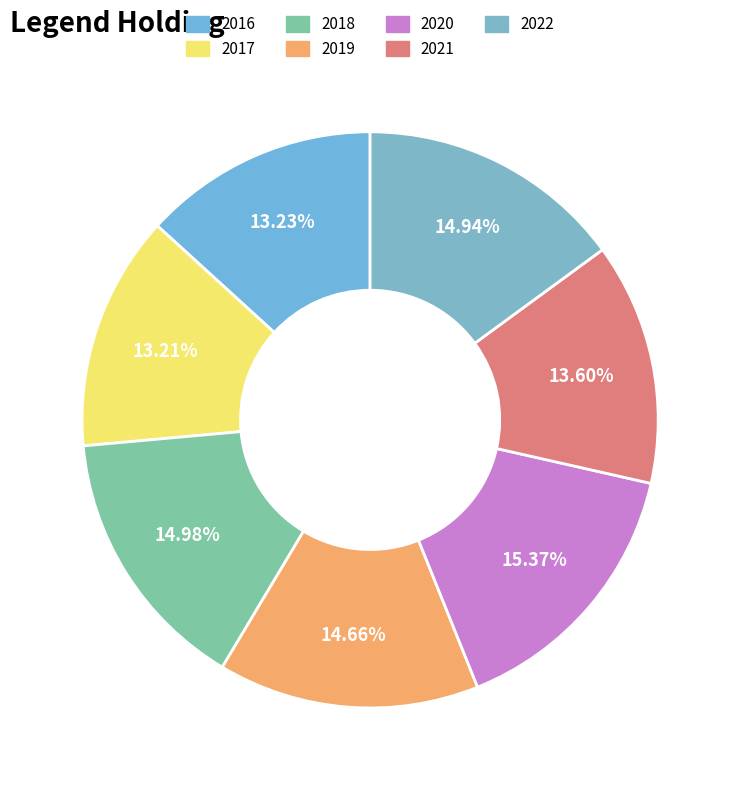

To the nearest percent, what percentage of the pie is 2016?

13%